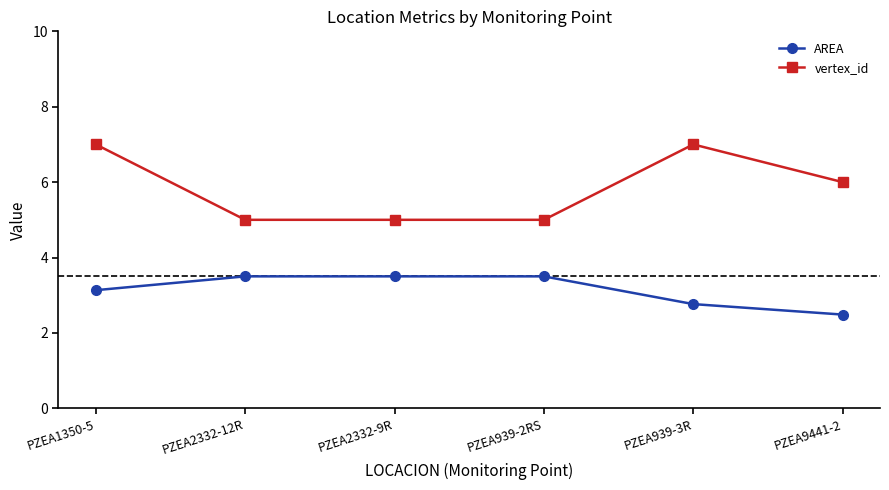

Is it true that vertex_id equals 5.0 at PZEA939-2RS?

True